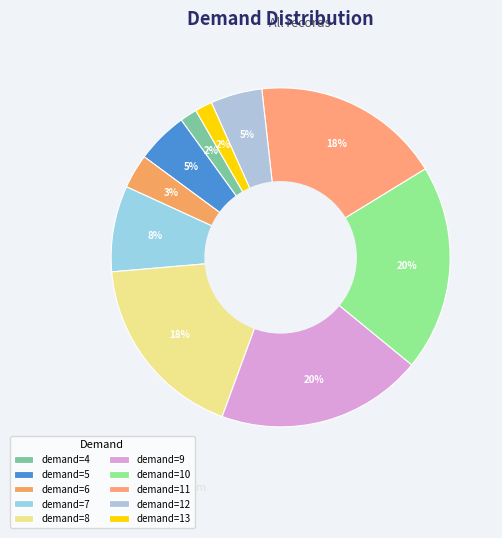

How many segments does this pie chart have?

10